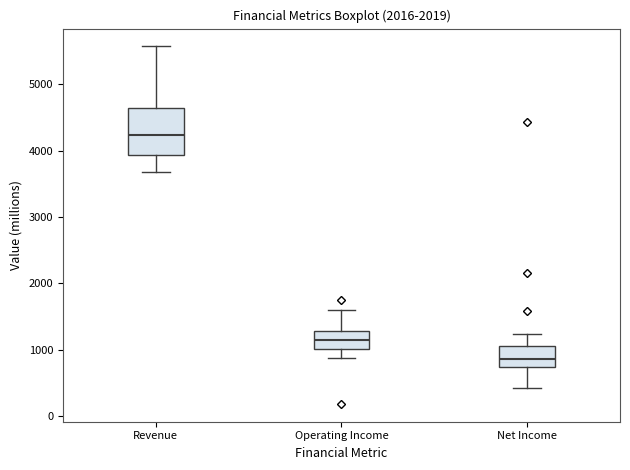

Where does the median line of the box for Net Income sit on the y-axis? The values are not printed on the chart, so give them approximately, as read against the axis.

900